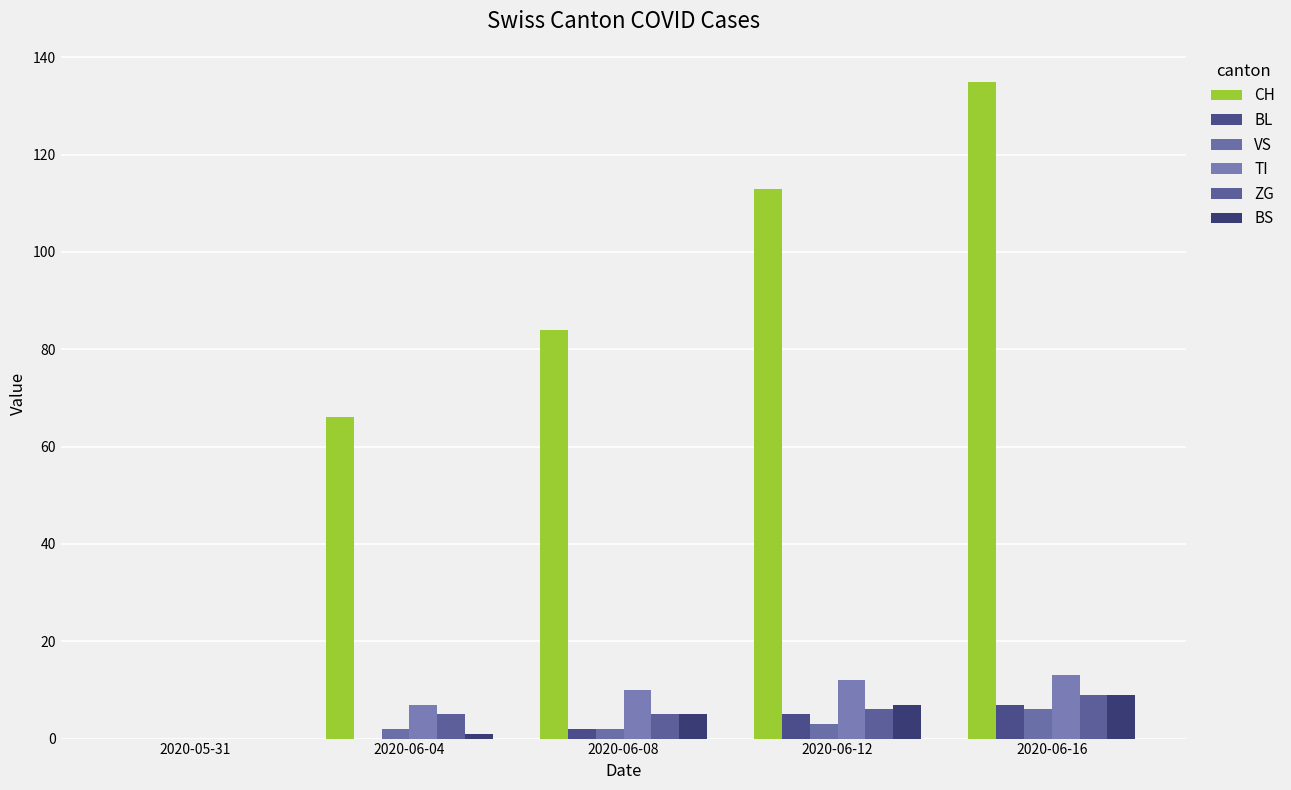

What is the maximum value for ZG?

9